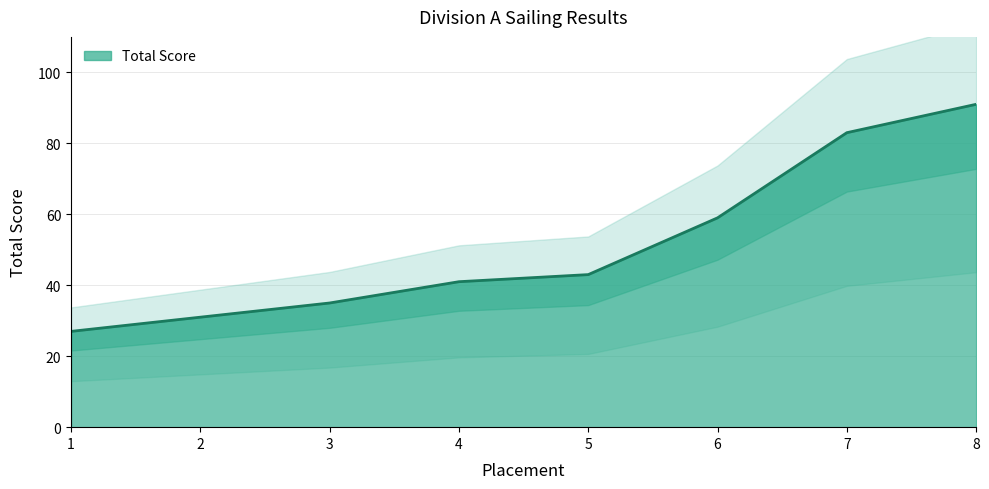

Reading left to right, transcribe all the data shown in this chart.

27	31	35	41	43	59	83	91